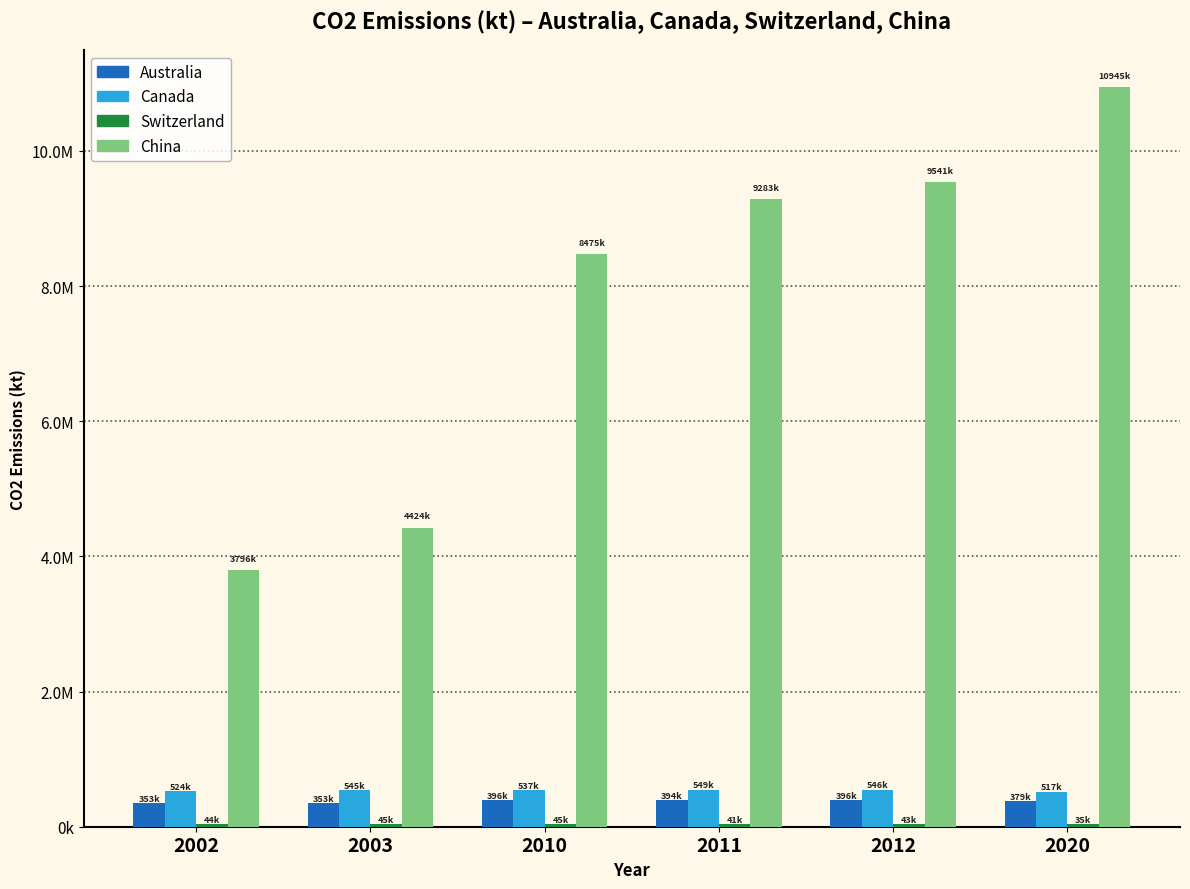

Are the bars horizontal?

No